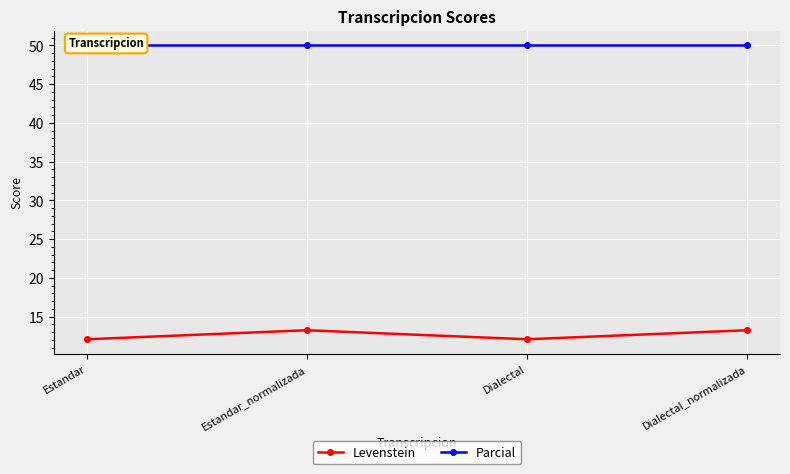

True or false: Parcial and Levenstein intersect in this chart.

False